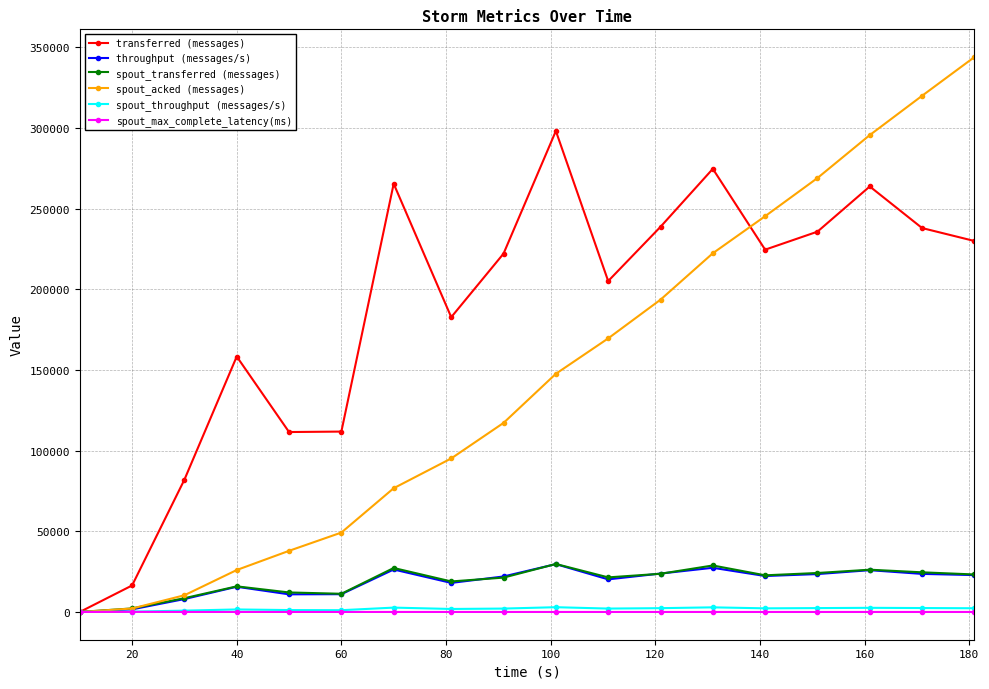

What is the maximum value for spout_transferred (messages)?

29740.0